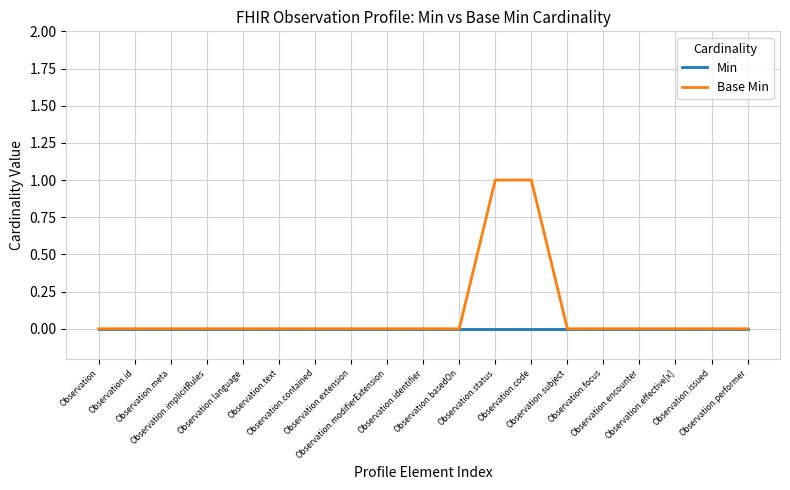

How many Base Min values are between 0 and 1?

19